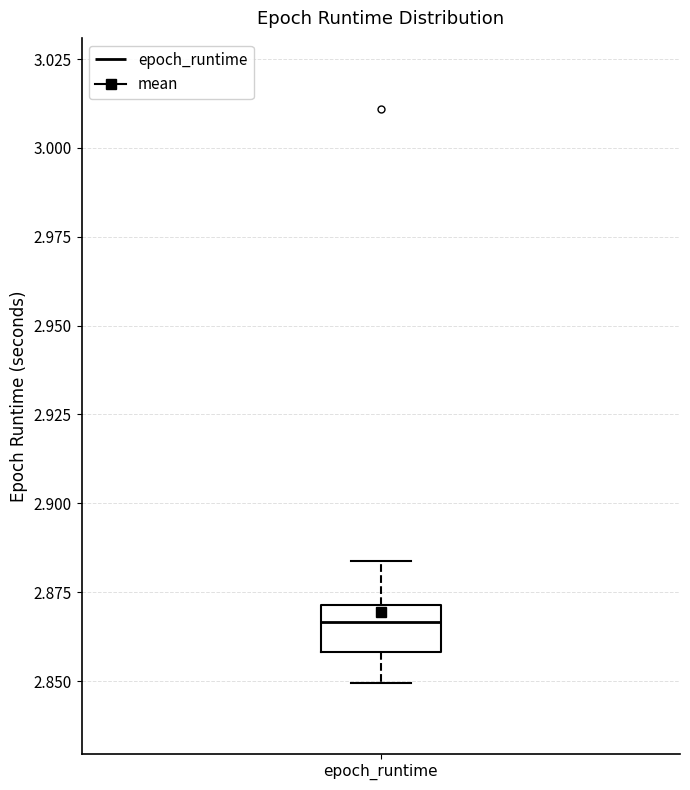

Where does the lower whisker of the box for epoch_runtime end on the y-axis? The values are not printed on the chart, so give them approximately, as read against the axis.

2.850